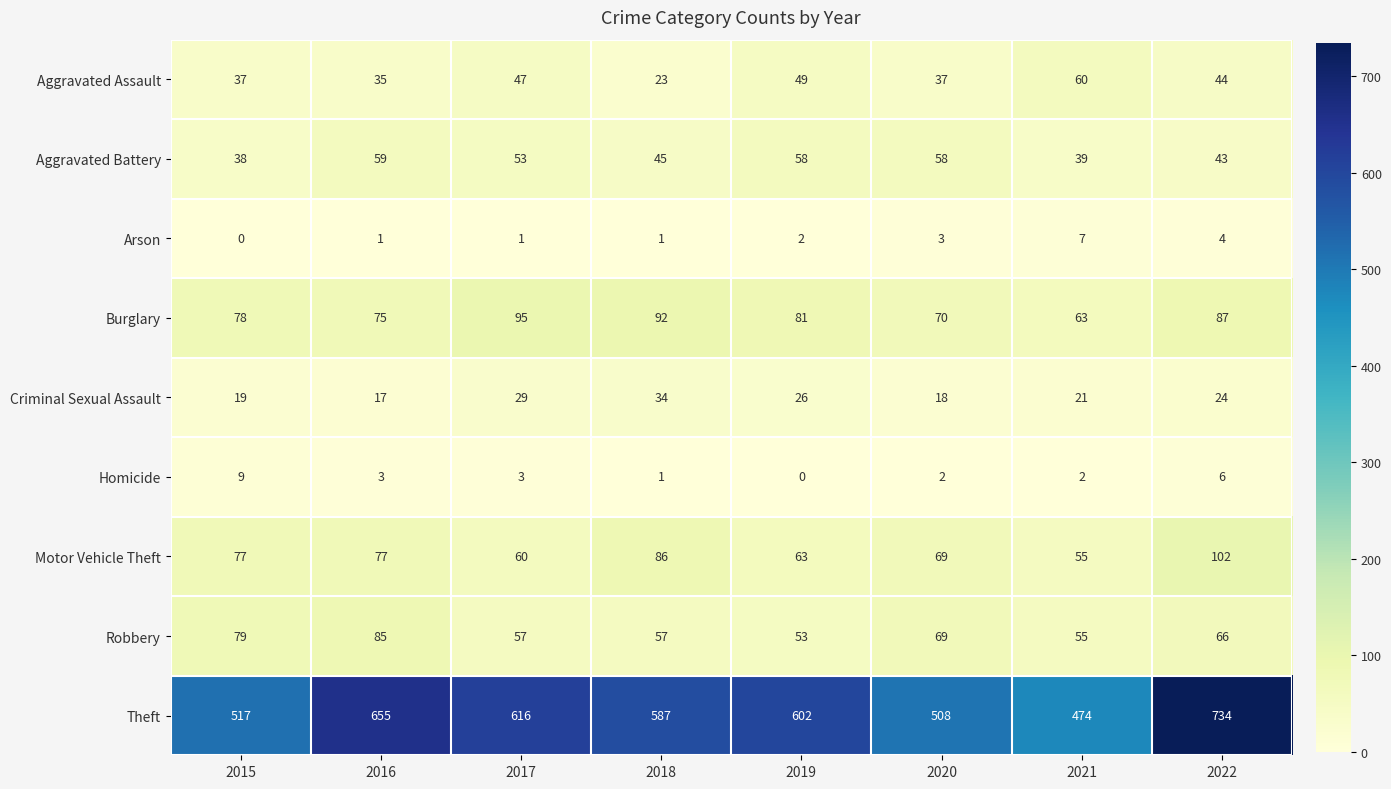

At which label is Theft closest to 604?

2019